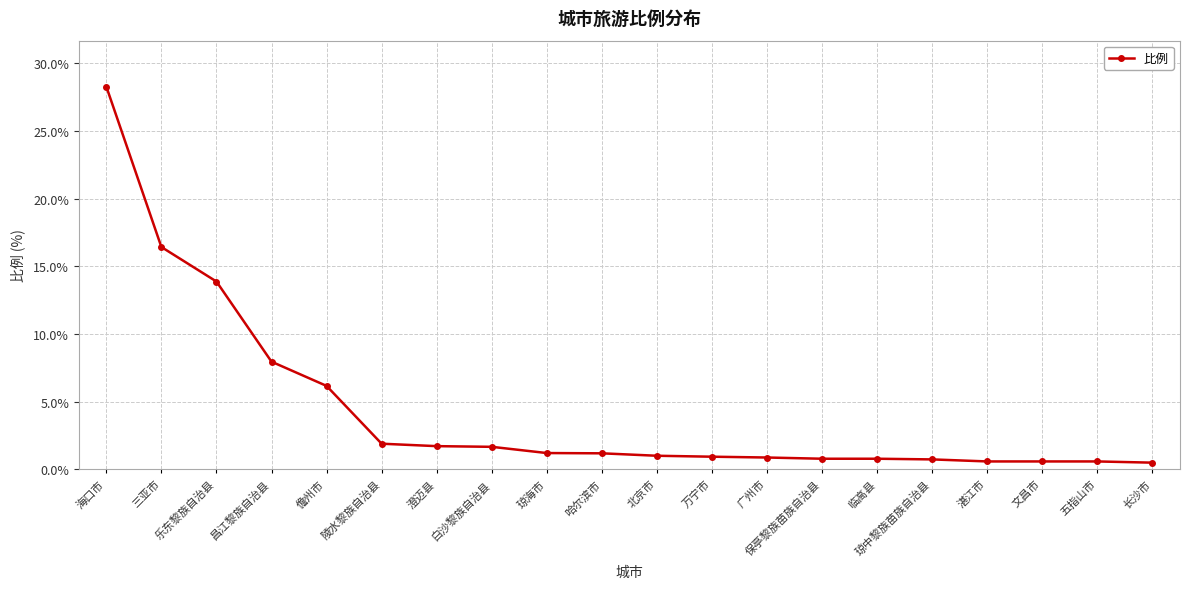

How many series are shown in this chart?

1